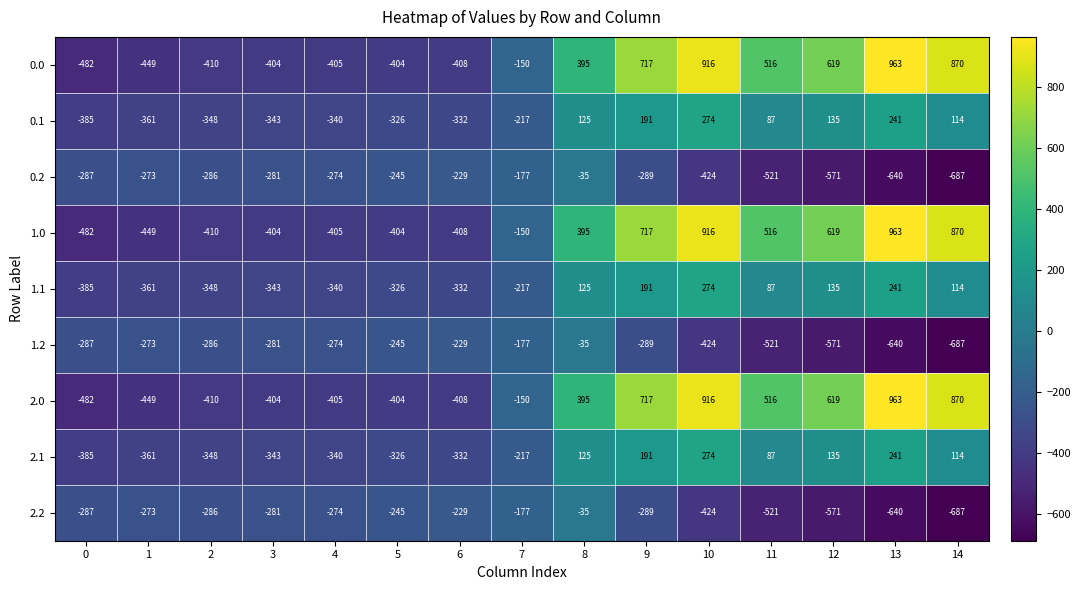

The 2.1 series shows -361 at 1. True or false?

True